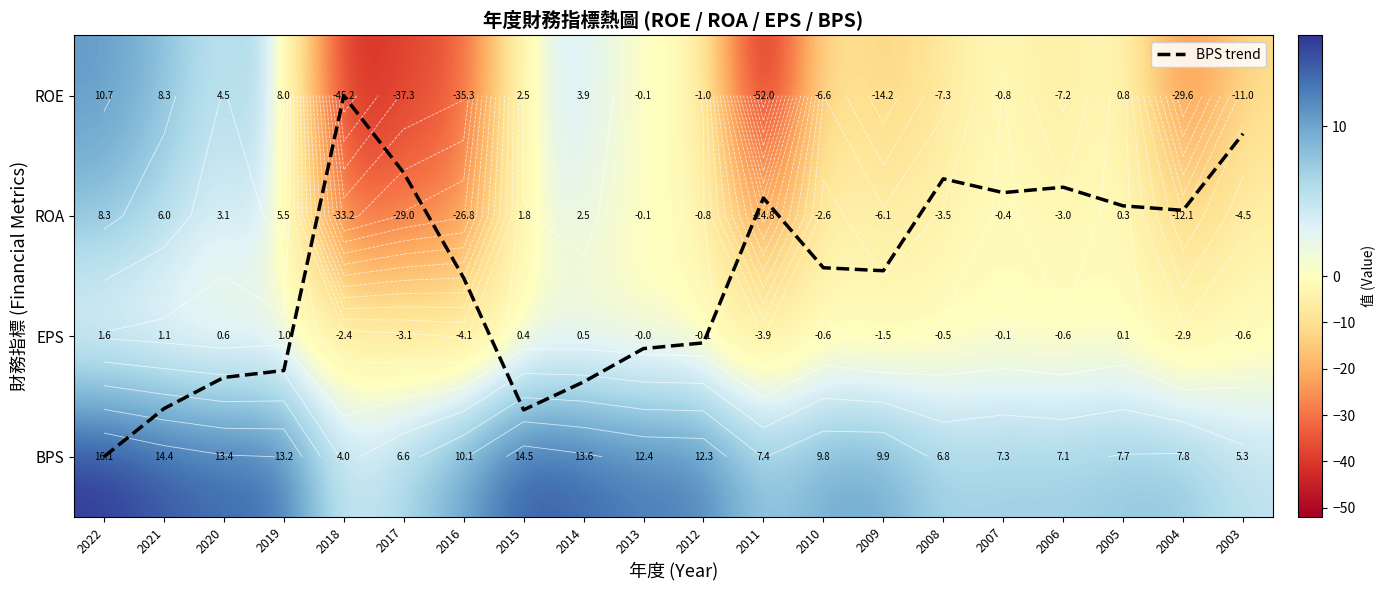

True or false: ROA has a value of 3.6 at 2014.

False